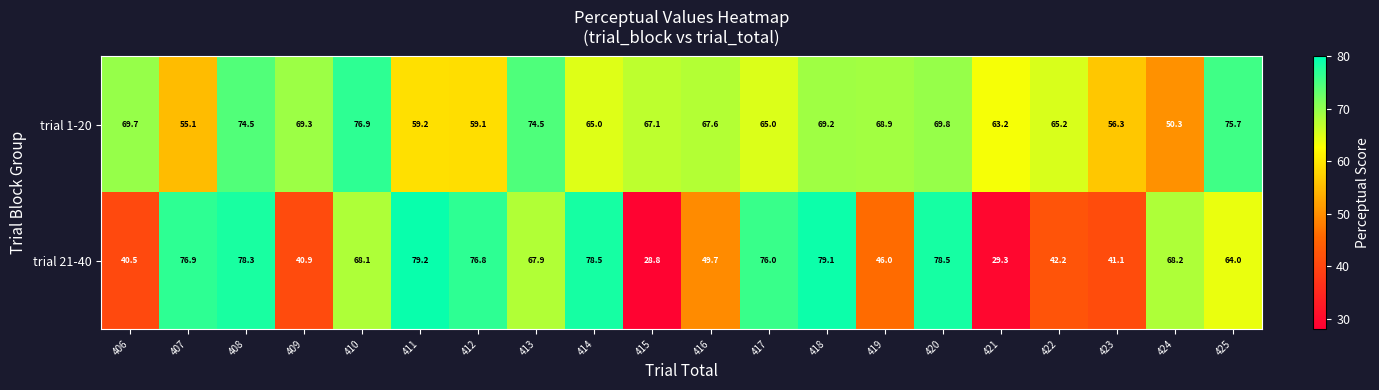

How many categories are shown in the chart?

20